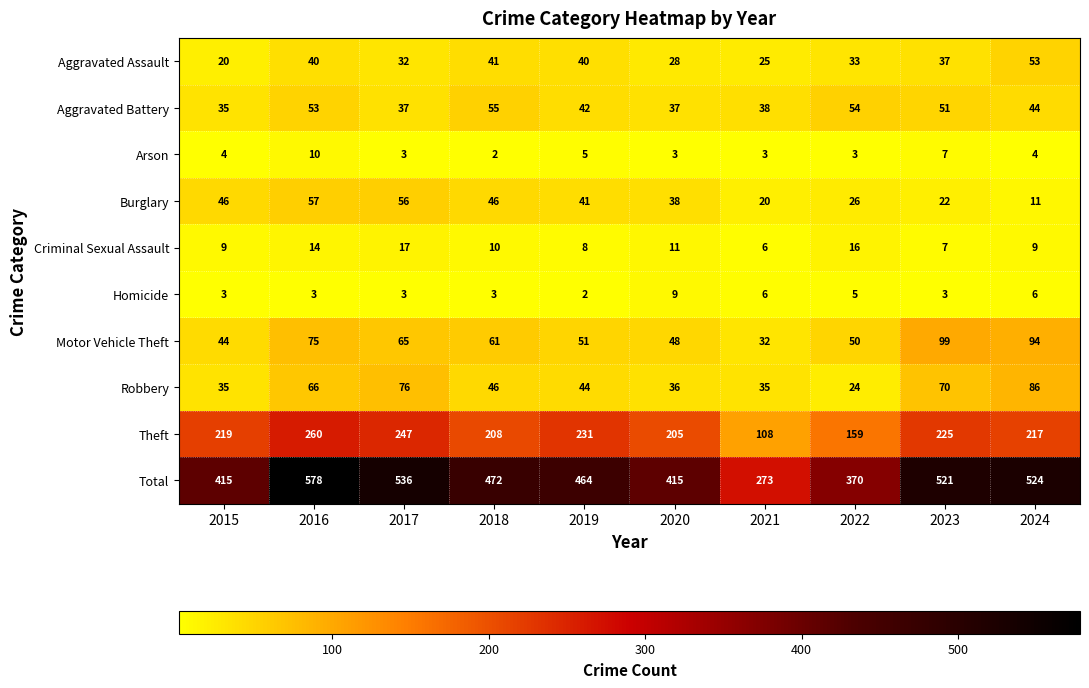

Where is Aggravated Assault nearest to the value 36?

2023